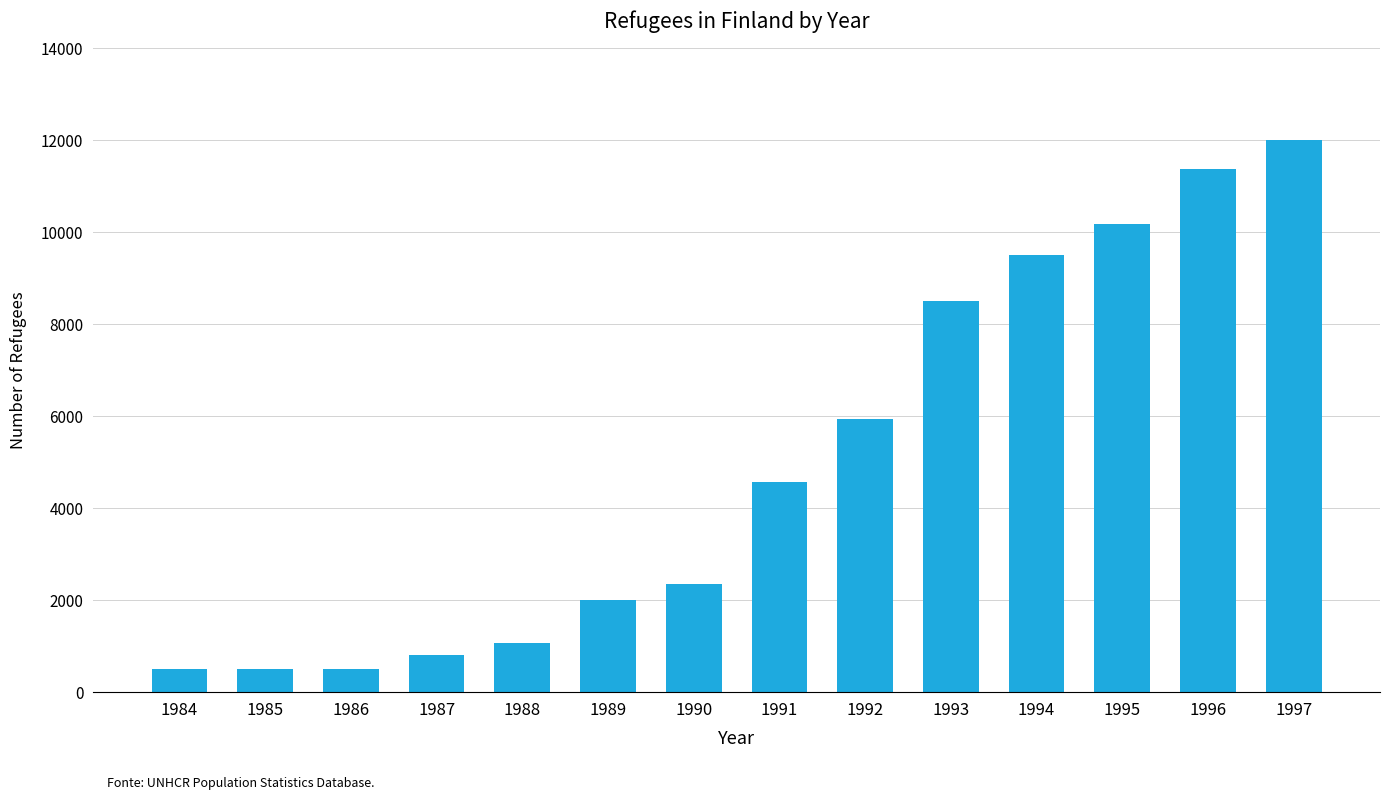

Reading right to left, extract all data points from this chart.

12017	11382	10191	9511	8511	5950	4561	2348	2000	1065	800	500	500	500